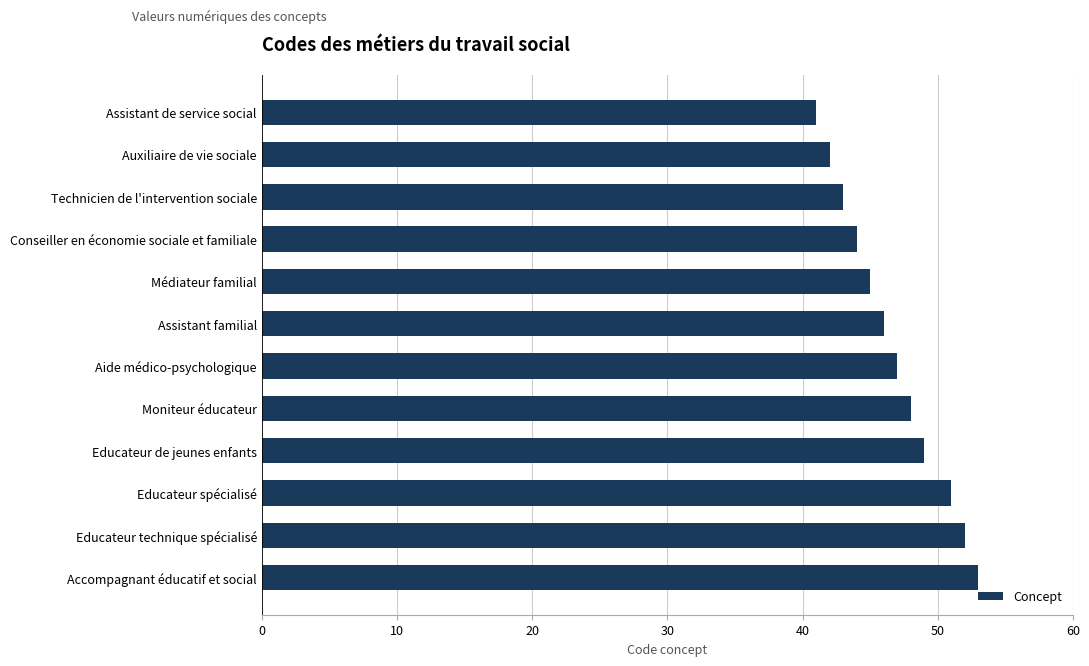

Between Auxiliaire de vie sociale and Assistant familial, which is larger?

Assistant familial